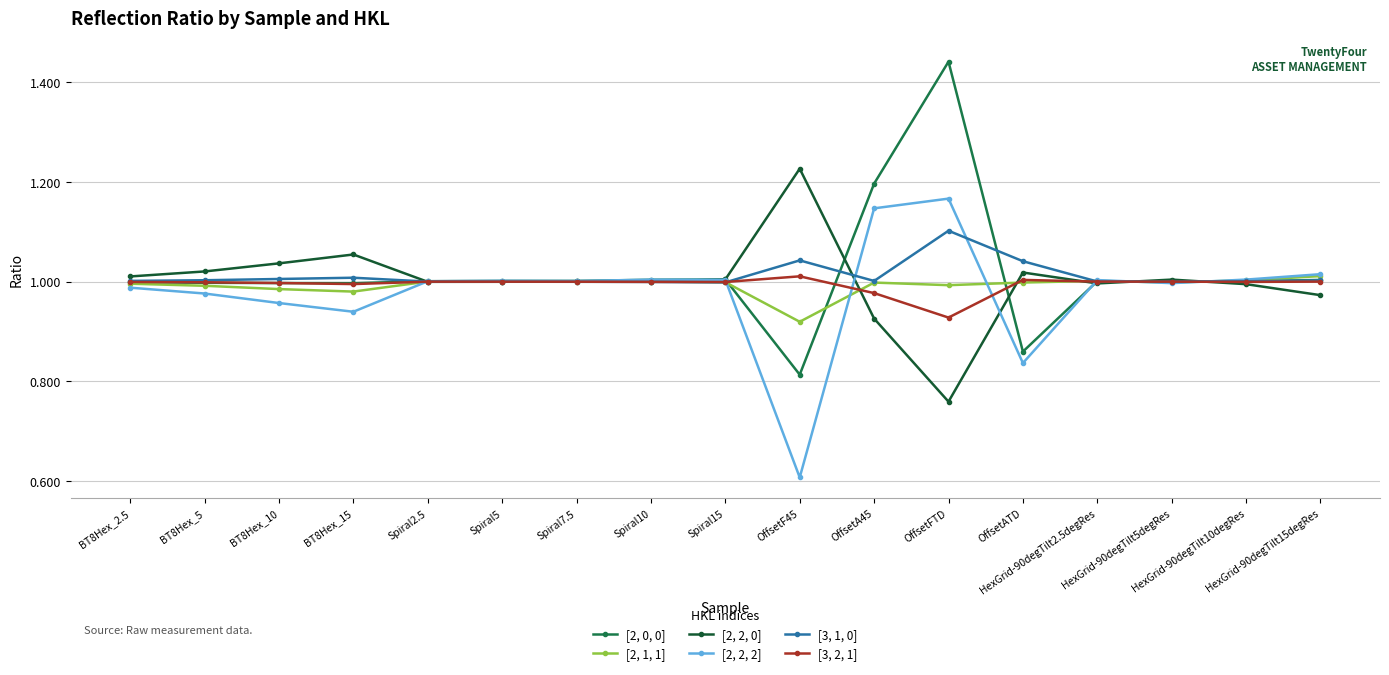

At how many categories does at least one series exceed 0?

17